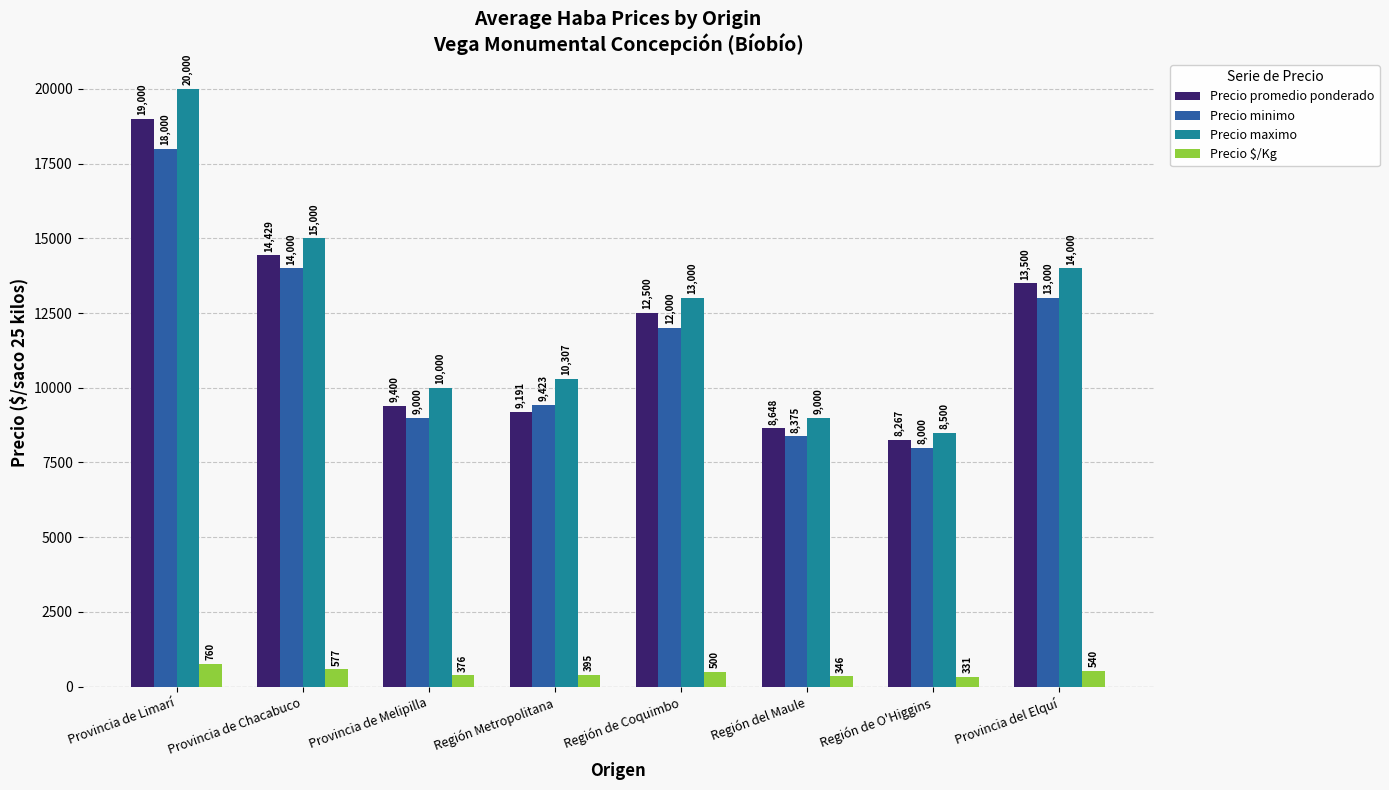

Which category has the highest value in the Precio minimo series?

Provincia de Limarí